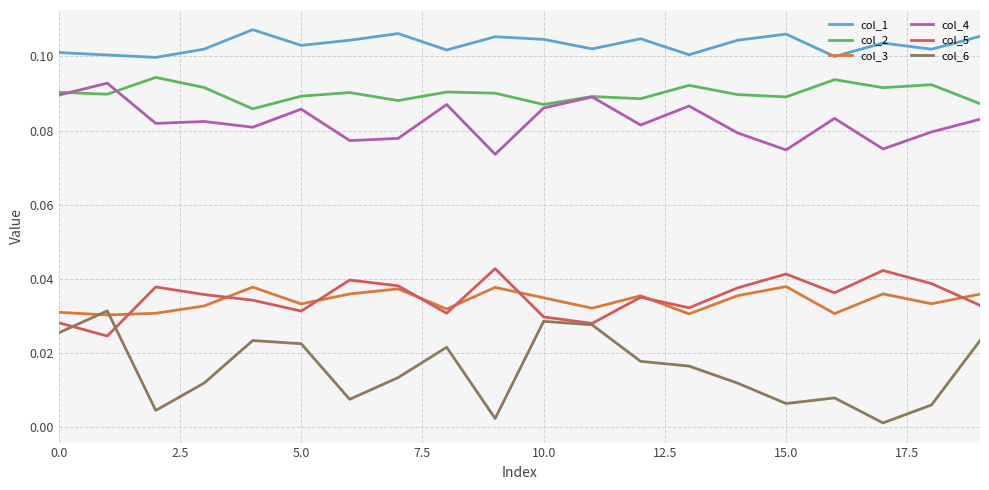

Count the col_2 values in the range 0 to 1.

20